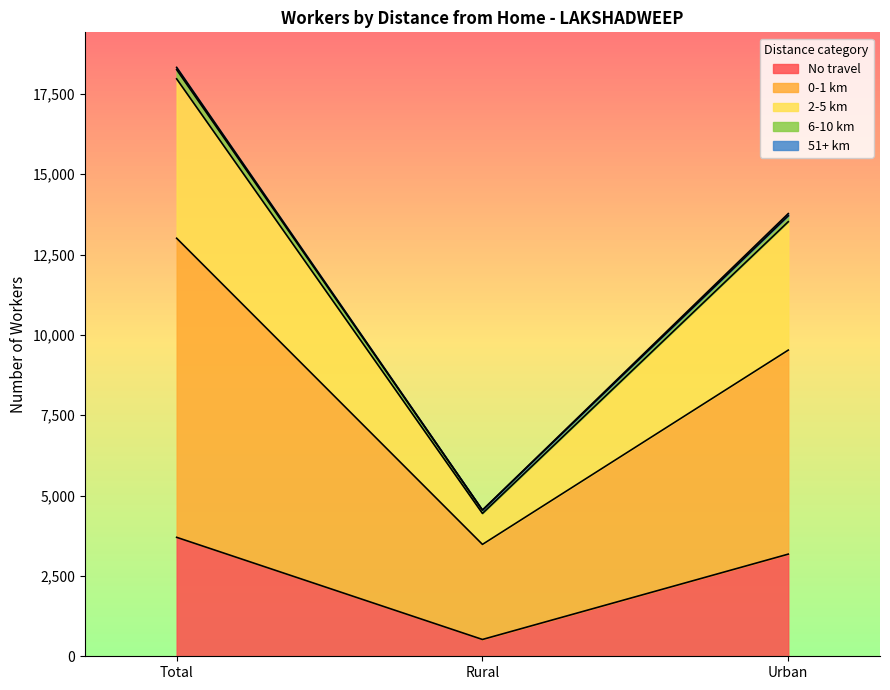

At which category is the sum across all series the highest?

Total